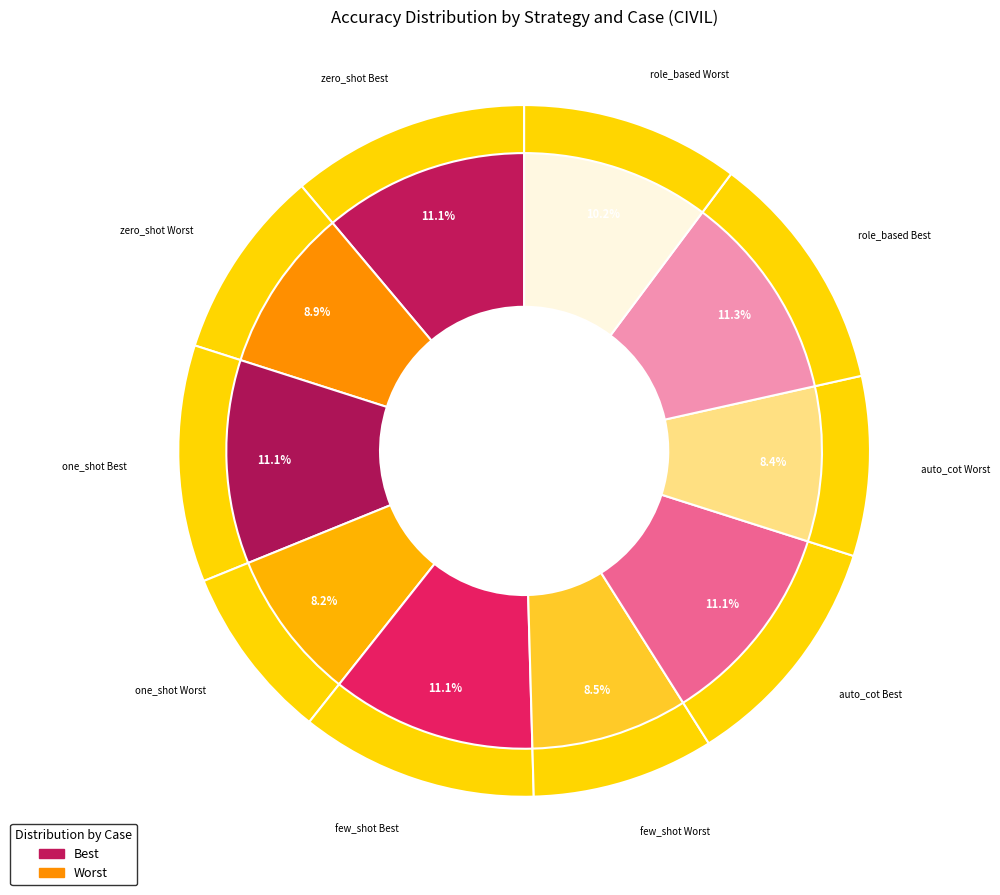

True or false: zero_shot Best accounts for 1% of the total.

False